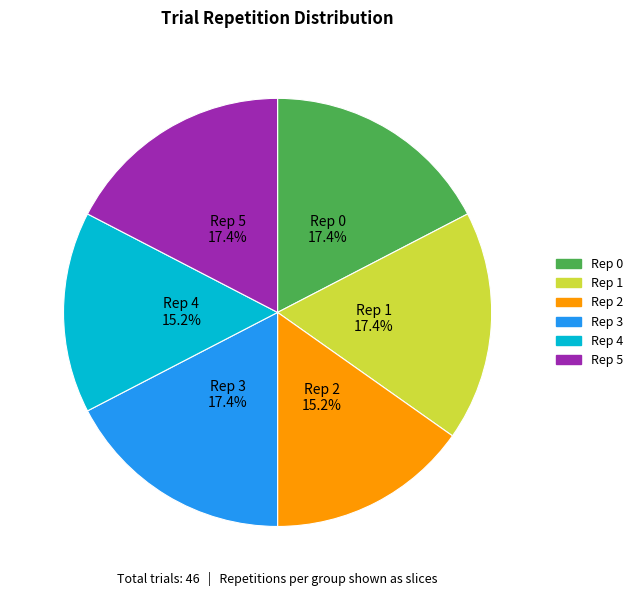

Is there any slice that represents more than half of the pie?

No